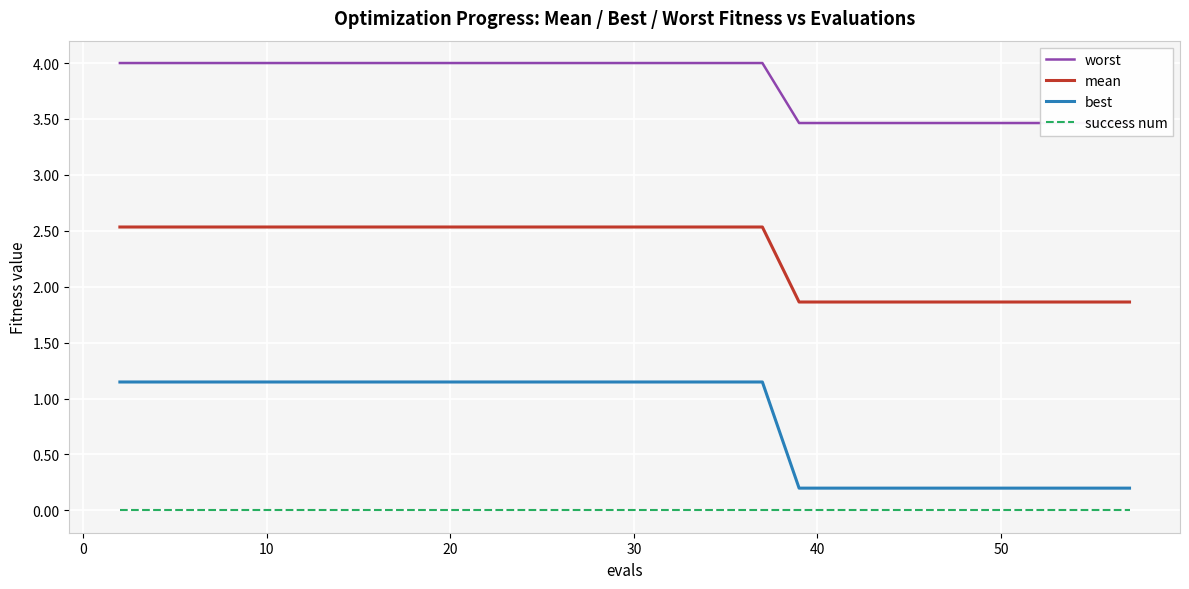

What is the highest value of the mean series?

2.5